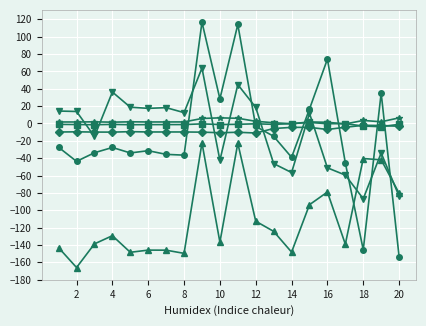

What is the greatest value displayed?

116.8